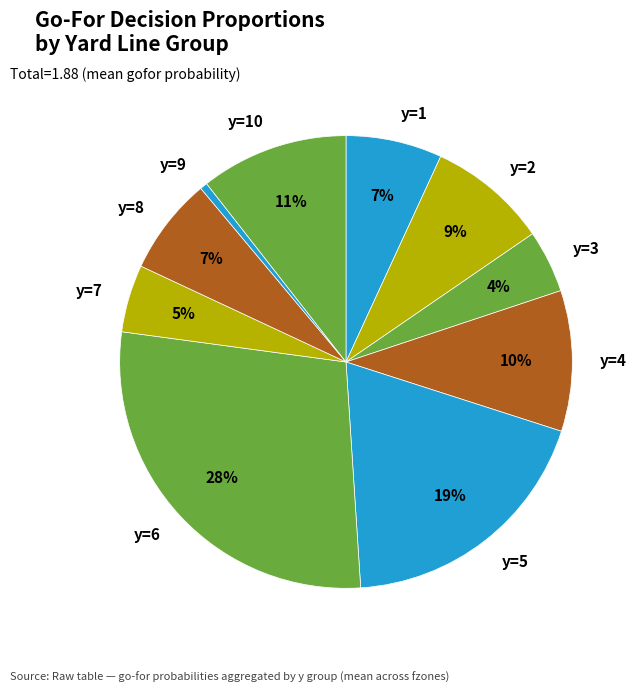

Does any single category account for the majority?

No